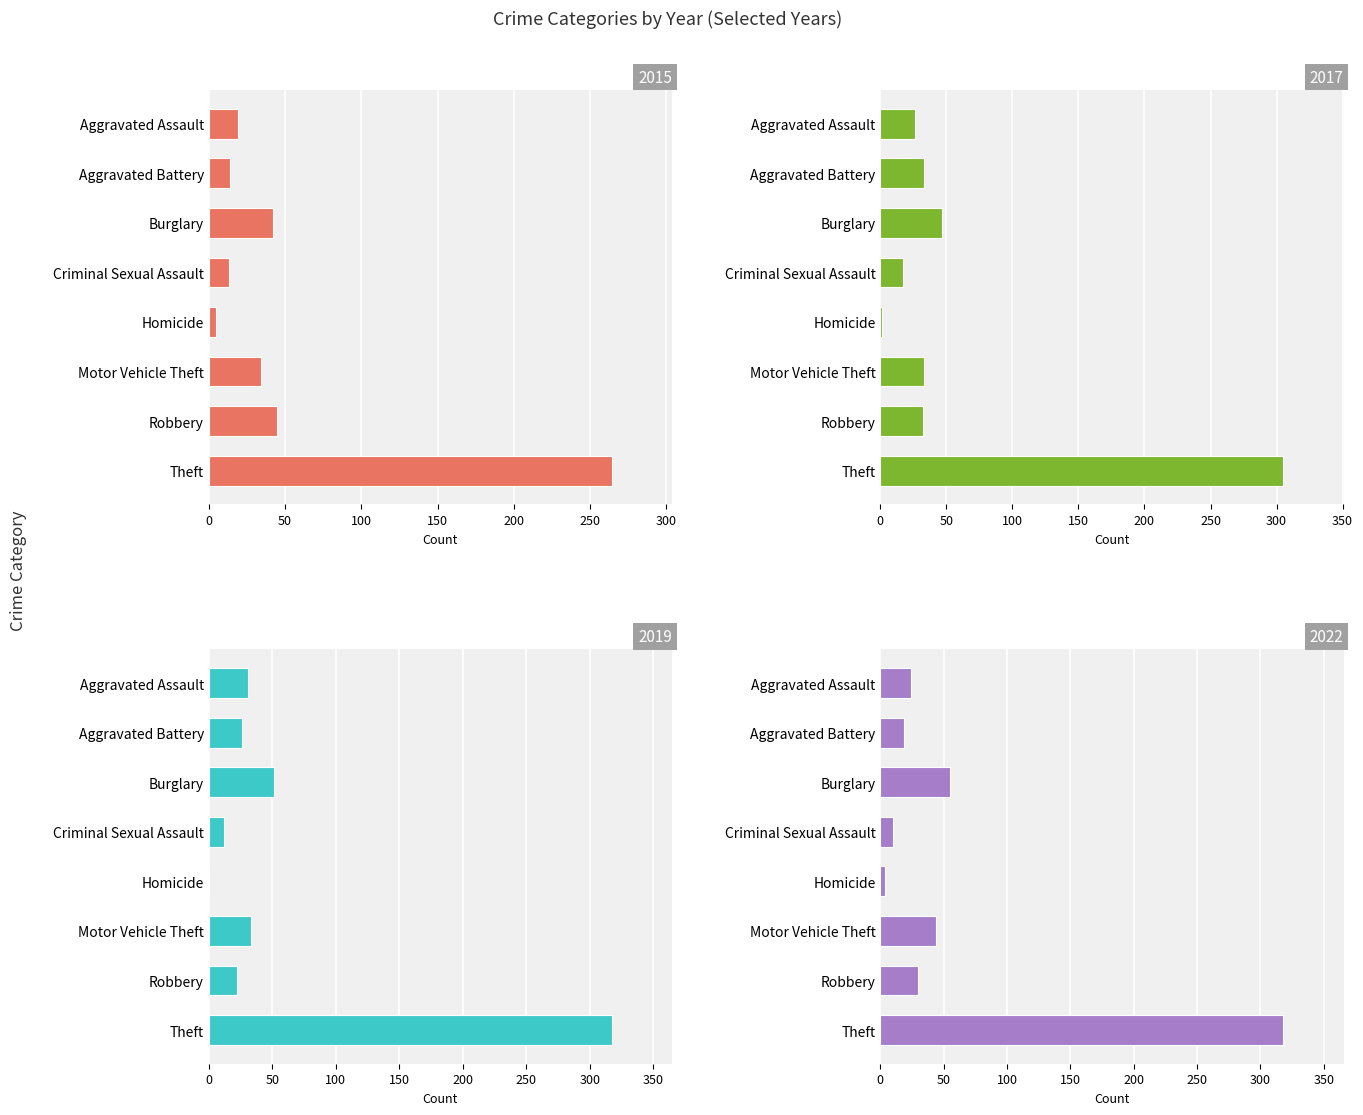

What is the difference between the maximum and second lowest values in the 2015 series?

251